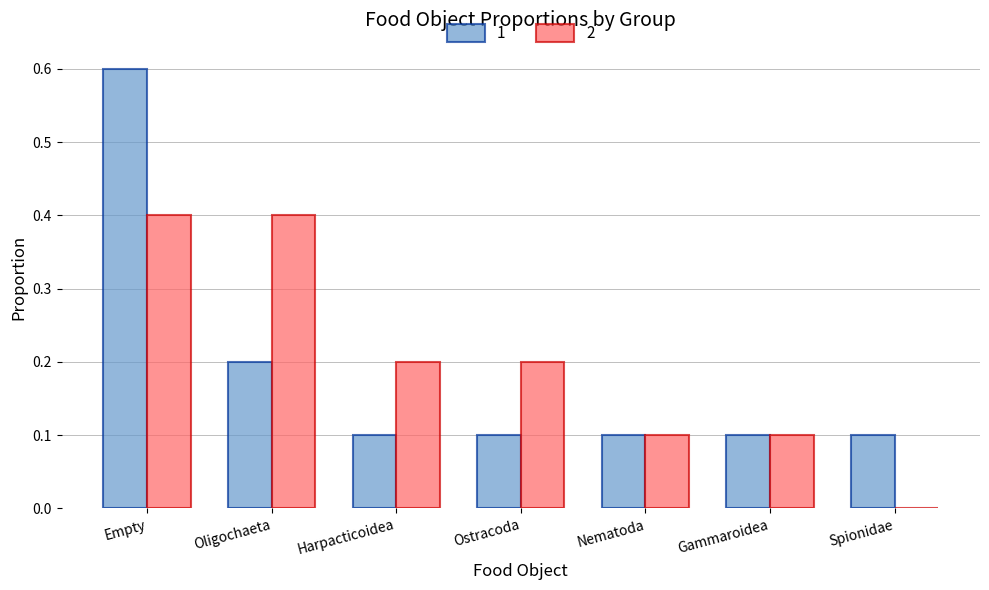

Which series has the widest spread of values?

1